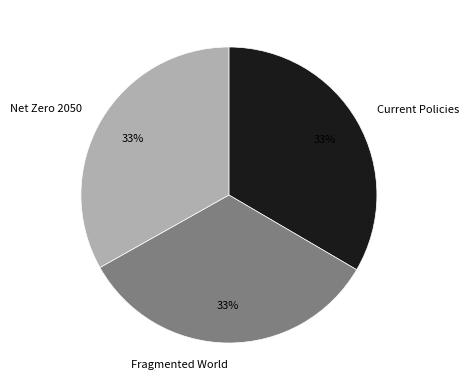

How many slices are in this pie chart?

3